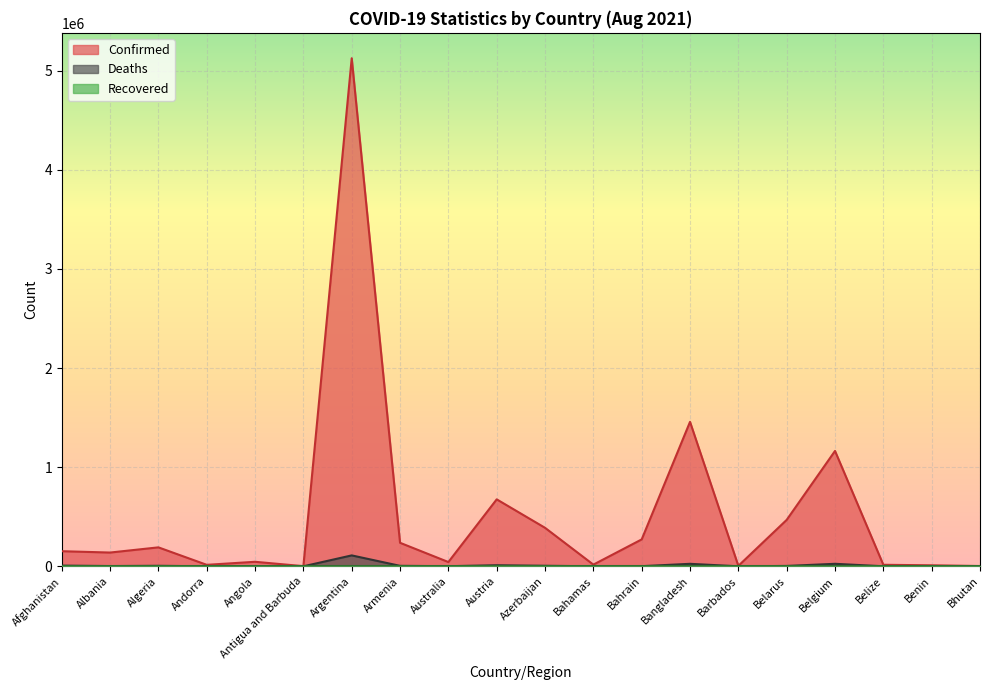

What is the label of the 12th point from the right?

Australia